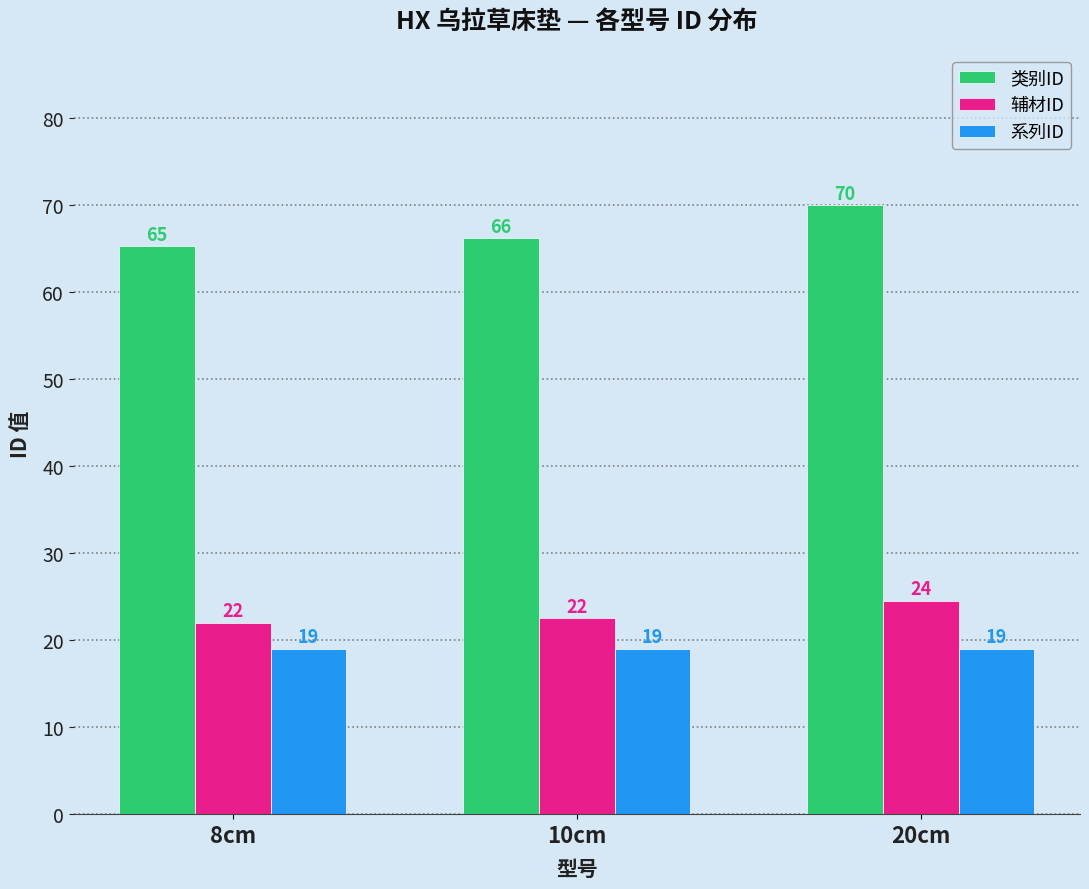

What position from the left is 8cm?

1